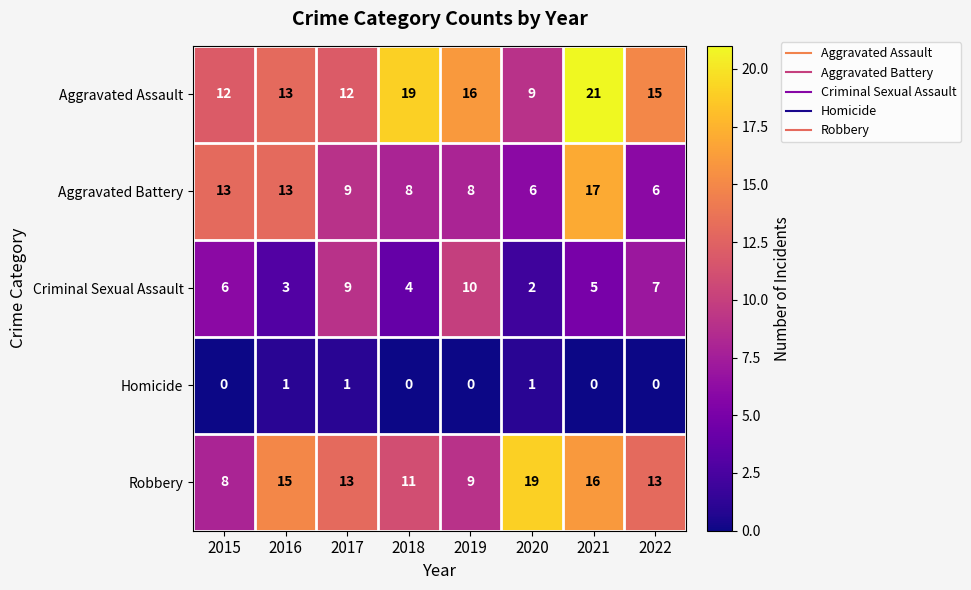

What is the sum of all Robbery values?

104